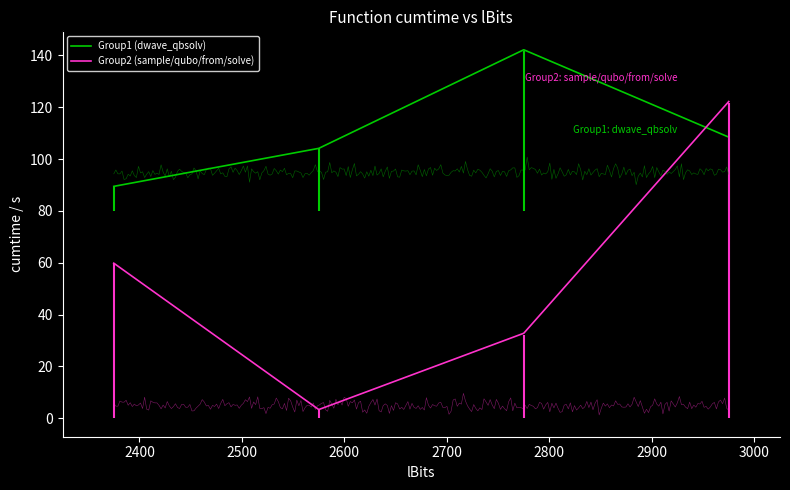

What is the value of the Group1 (dwave_qbsolv) point at the 1st from the left?

89.5